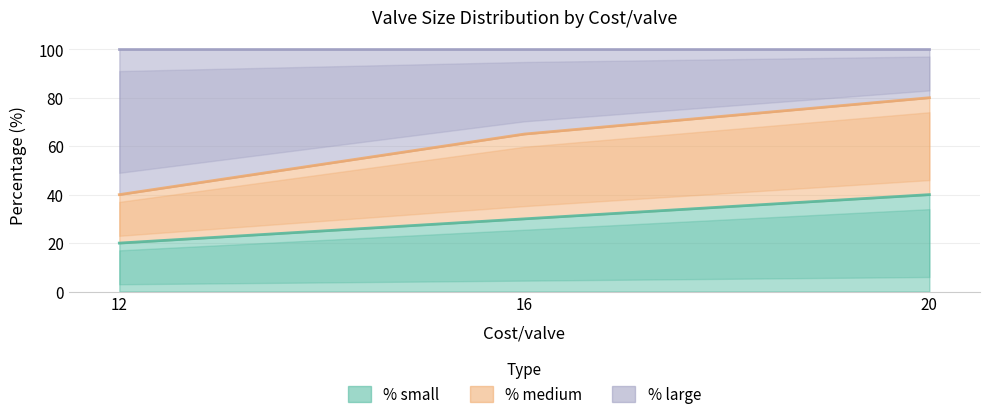

What is the difference between the maximum and minimum values in the % small series?

20